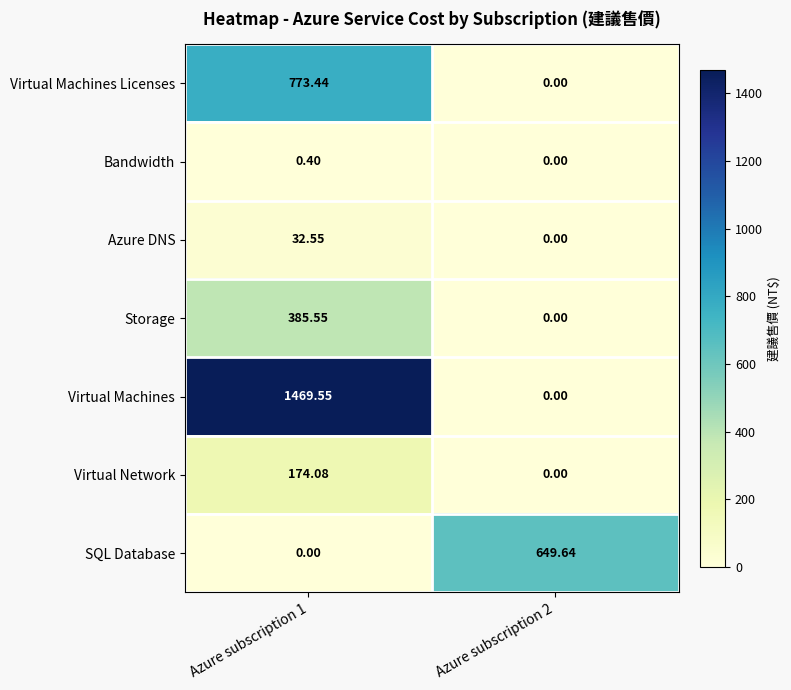

Which series changed the most between Azure subscription 1 and Azure subscription 2?

Virtual Machines